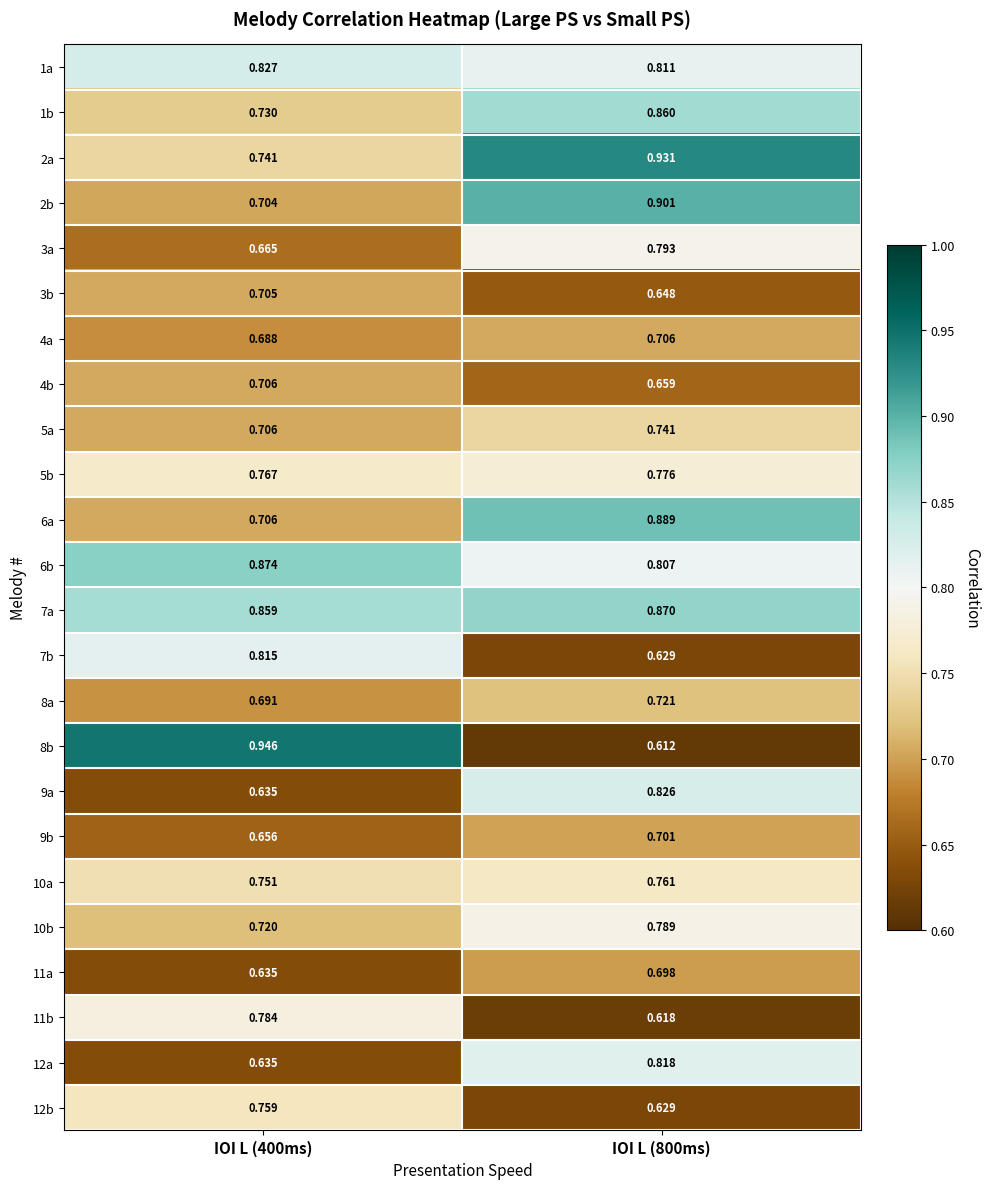

Which series has the largest total across all categories?

7a